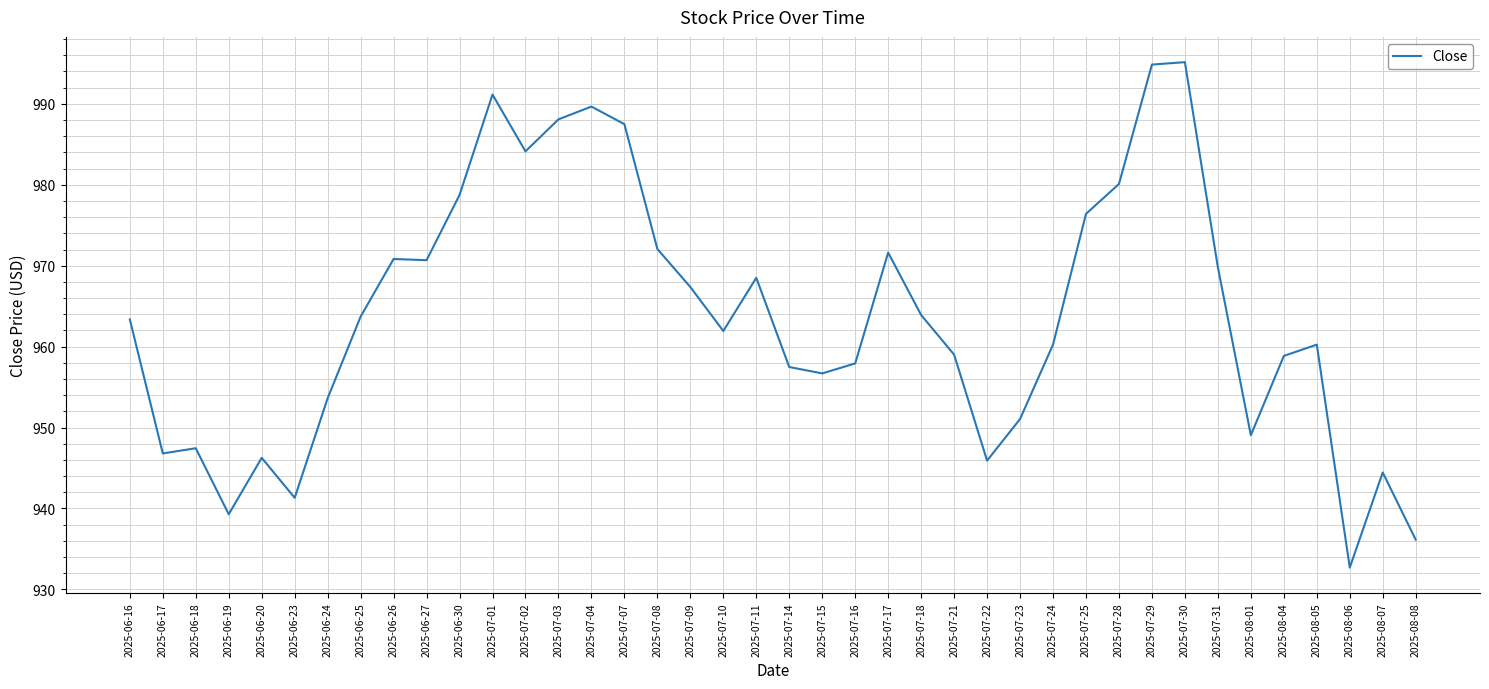

Which has a higher value, 2025-07-07 or 2025-07-15?

2025-07-07